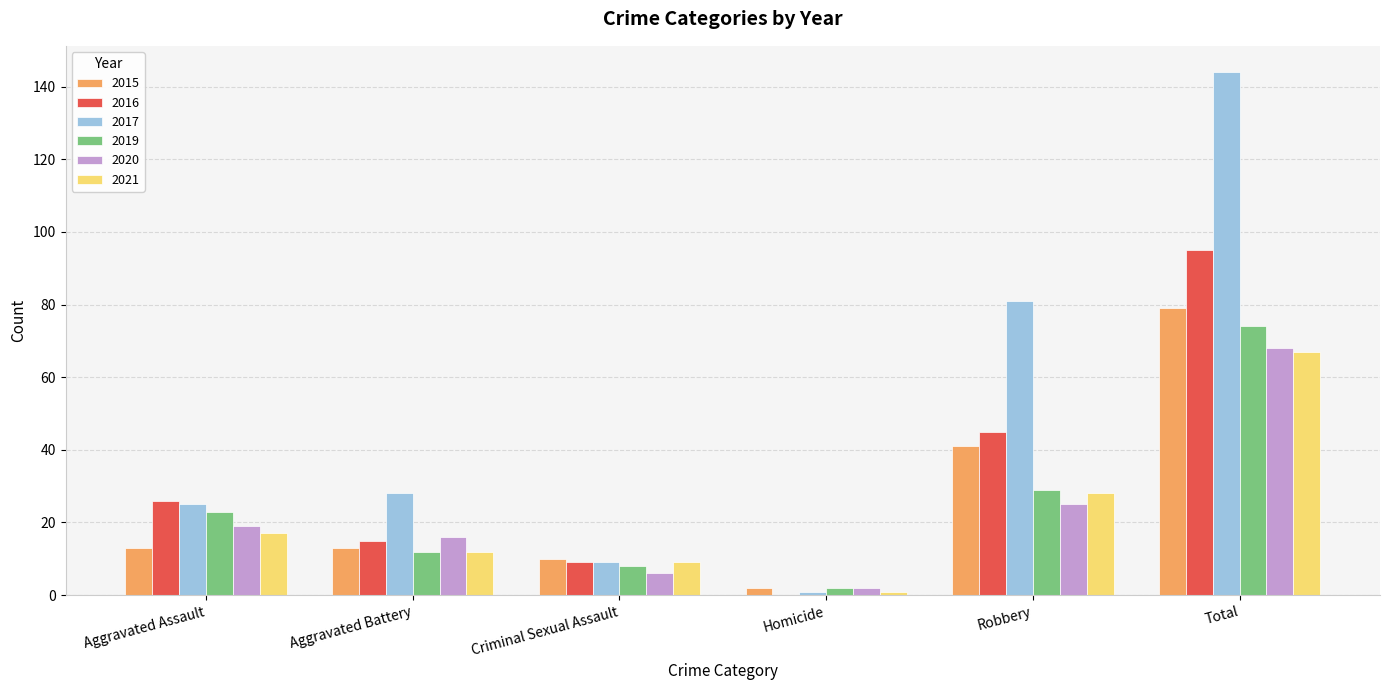

Which series has the largest total across all categories?

2017